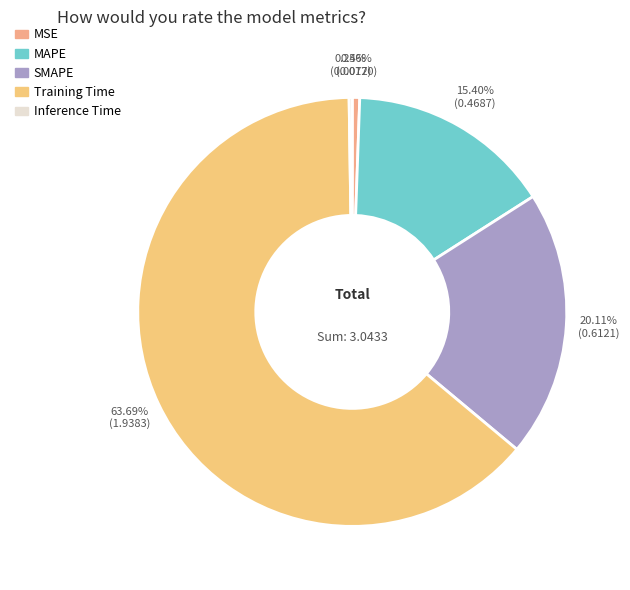

Does any single category account for the majority?

Yes